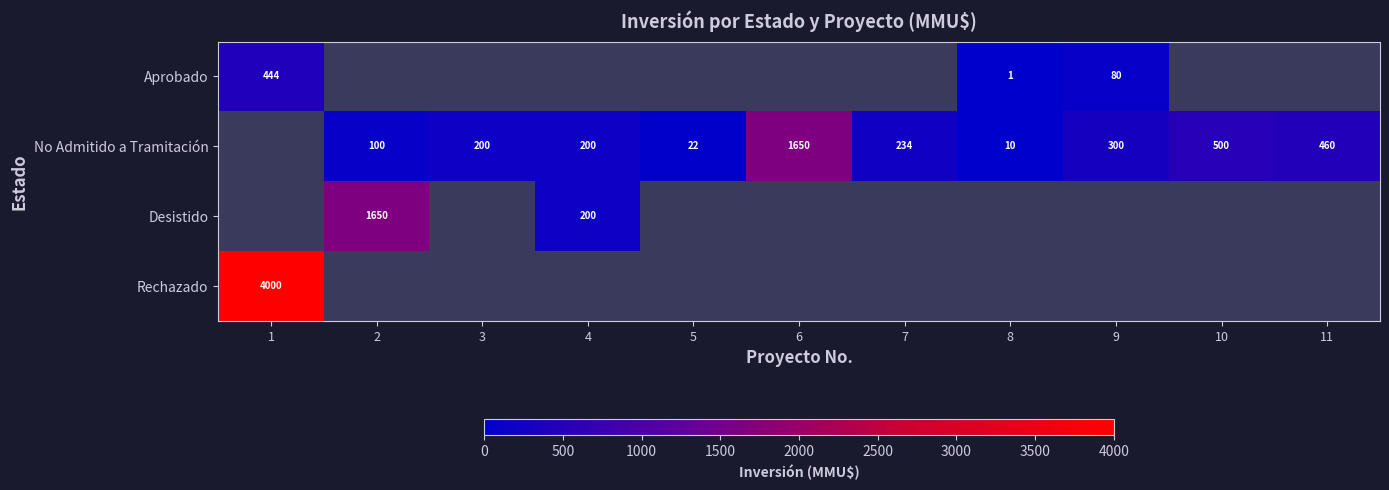

Is it true that No Admitido a Tramitación equals 200 at 3?

True